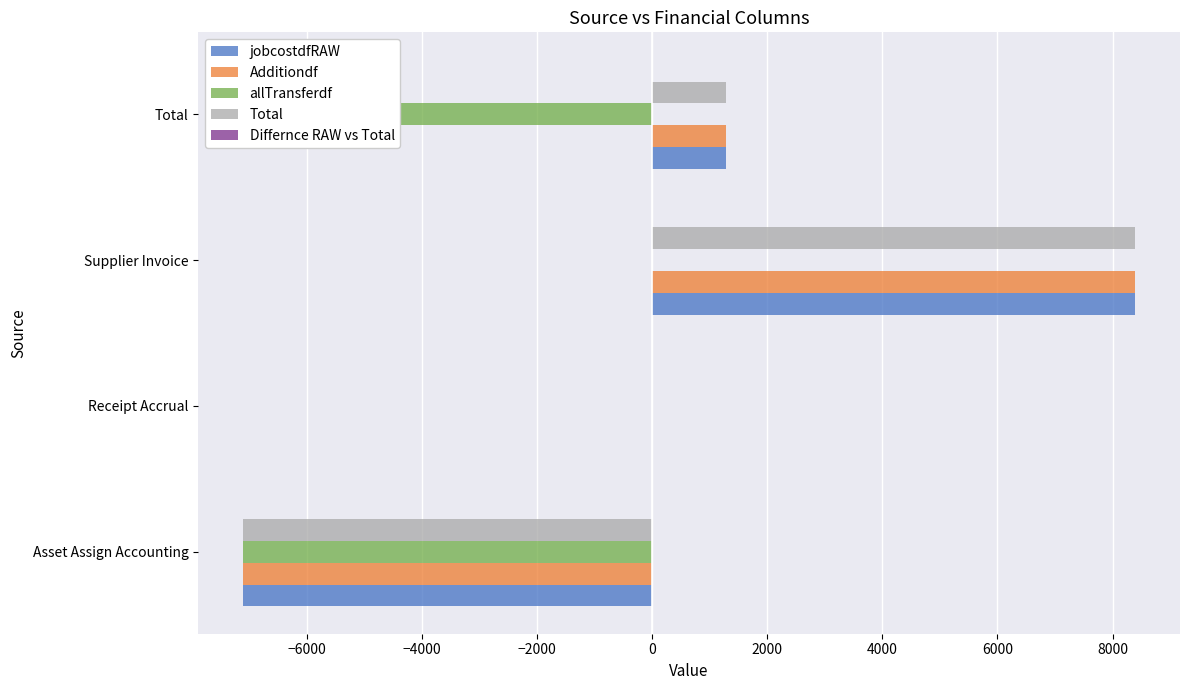

Reading left to right, extract all data points from this chart.

jobcostdfRAW: -7106.8	0.0	8395.0	1288.2
Additiondf: -7106.8	0.0	8395.0	1288.2
allTransferdf: -7106.8	0.0	0.0	-7106.8
Total: -7106.8	0.0	8395.0	1288.2
Differnce RAW vs Total: 0.1	0.1	0.1	0.1